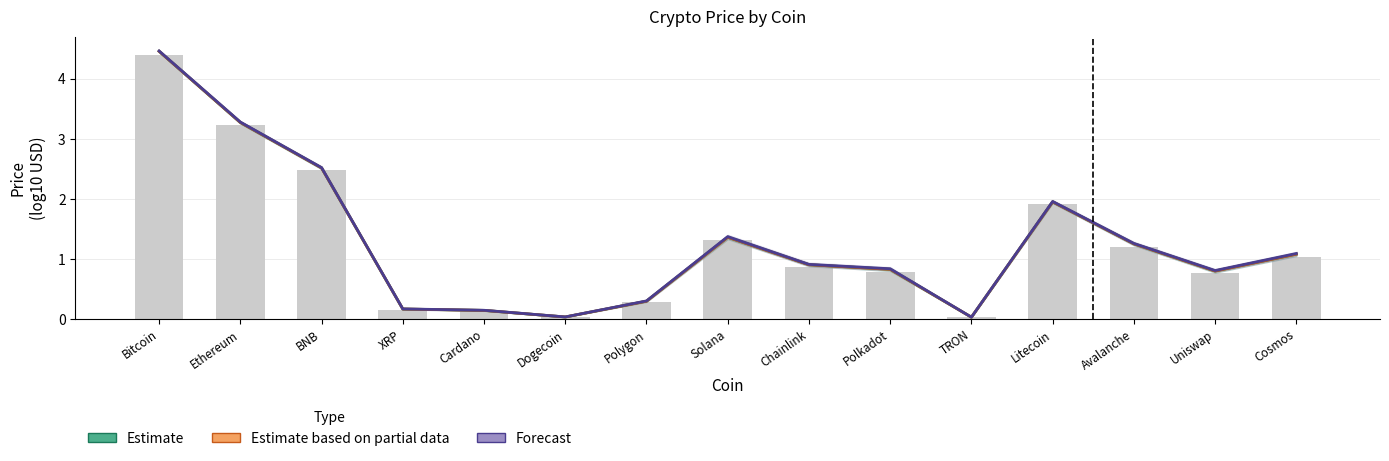

What is the difference between the Estimate values at Dogecoin and Solana?

1.3